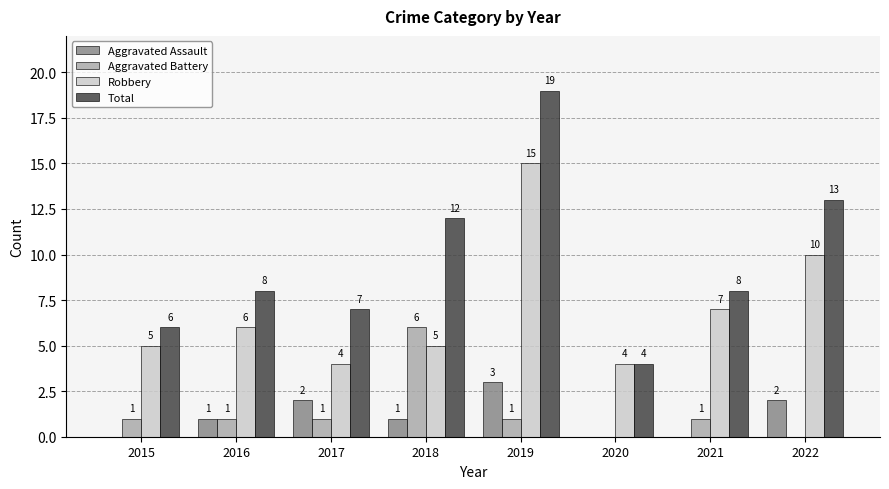

Is the value of Aggravated Battery at 2019 greater than the value of Robbery at 2015?

No